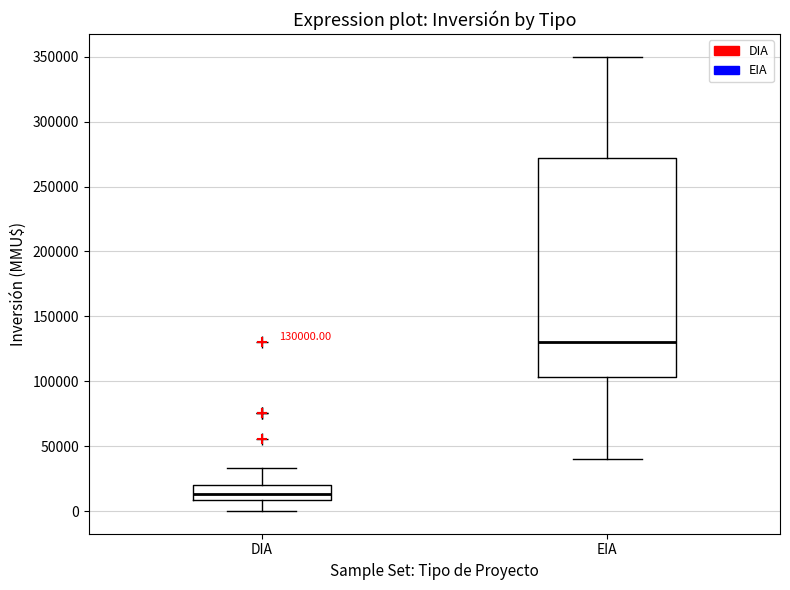

Comparing the boxes themselves (not the whiskers), which one is the tallest?

EIA